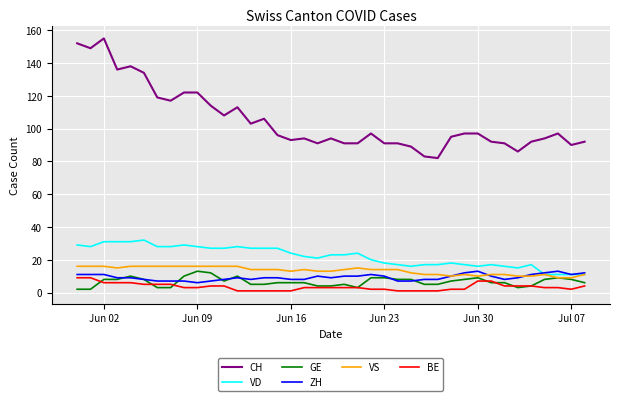

True or false: CH and GE cross at least once.

False